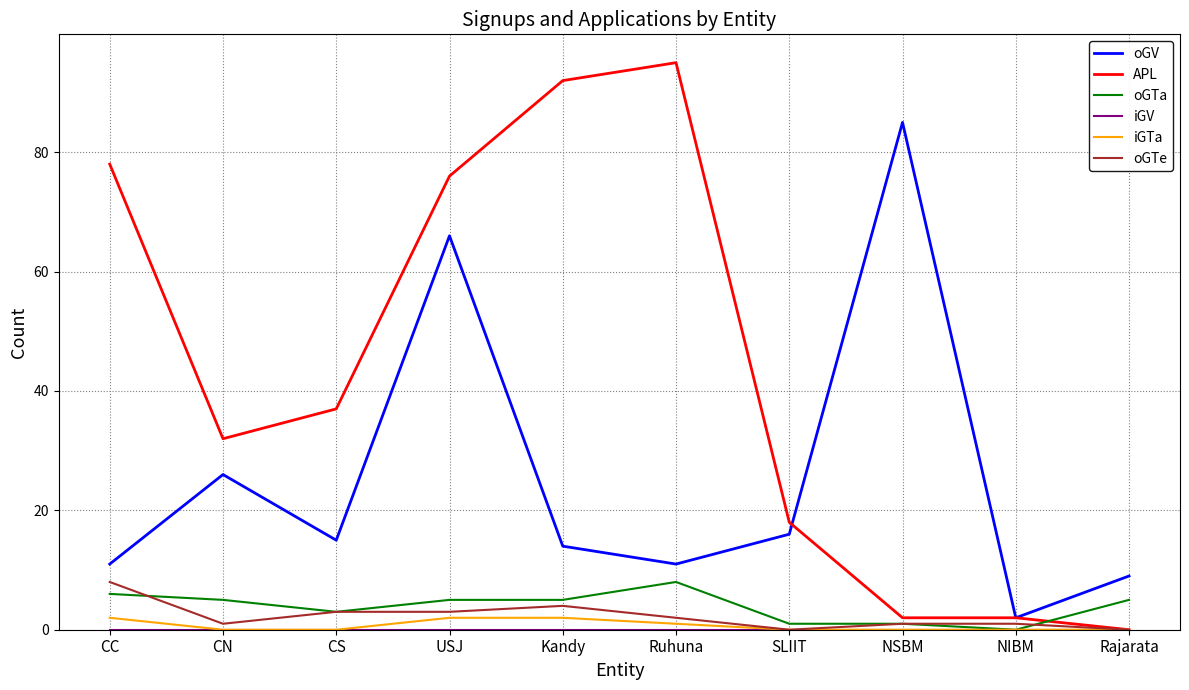

How many categories are shown in the chart?

10